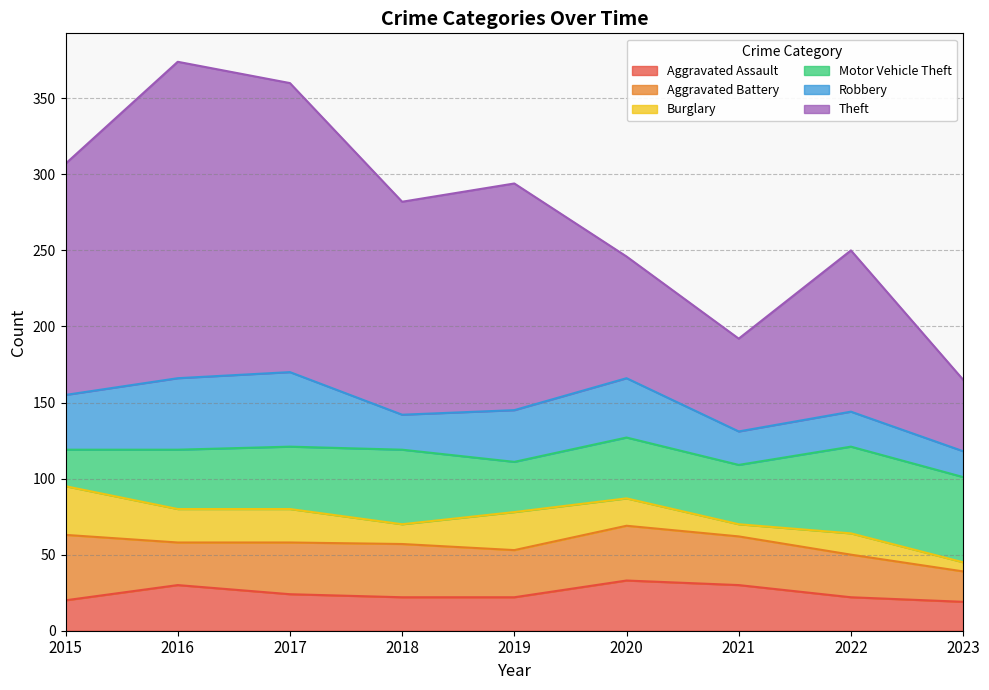

Rank the series at 2022 from lowest to highest value.

Burglary, Aggravated Assault, Robbery, Aggravated Battery, Motor Vehicle Theft, Theft